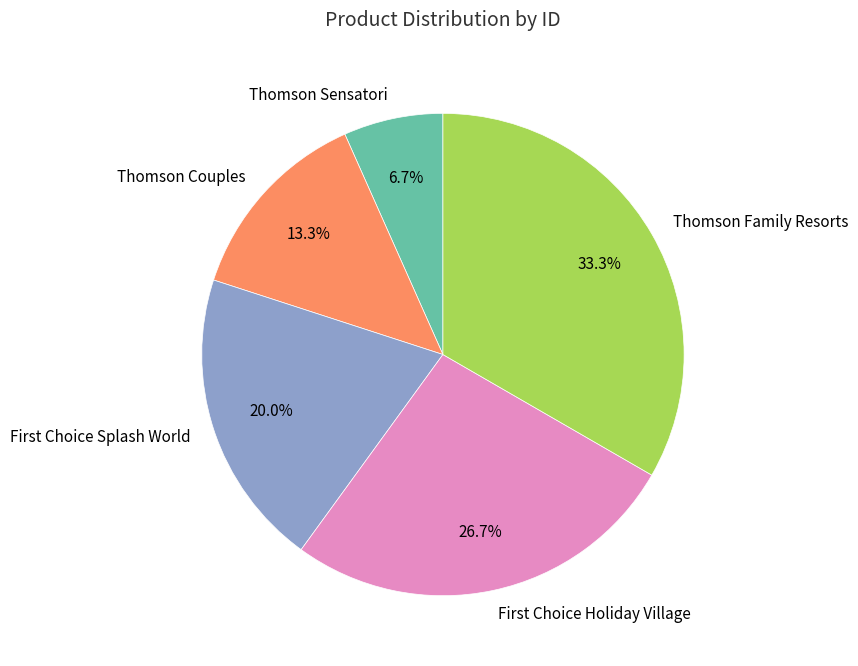

What percentage is the Thomson Couples slice, to the nearest percent?

13%